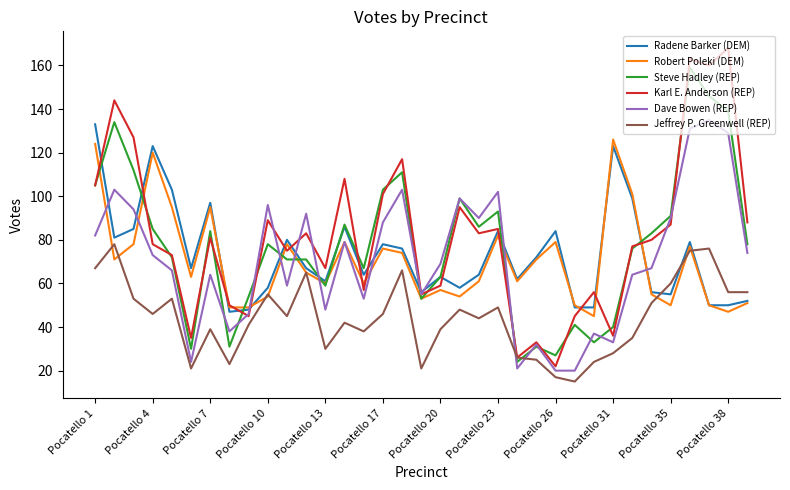

What is the highest value of the Steve Hadley (REP) series?

159